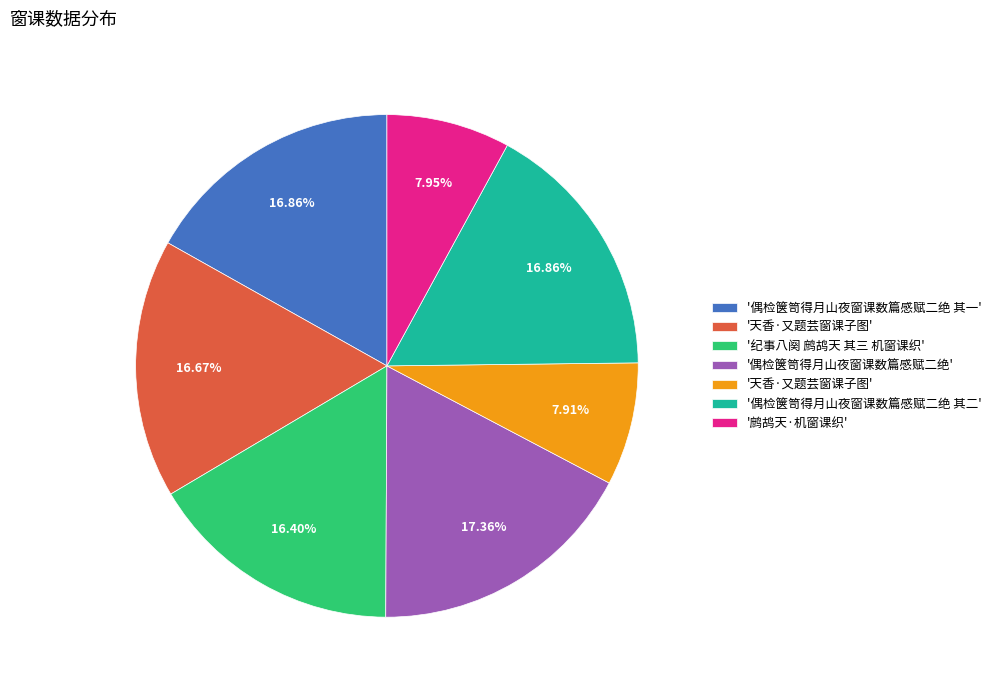

How many slices are in this pie chart?

7